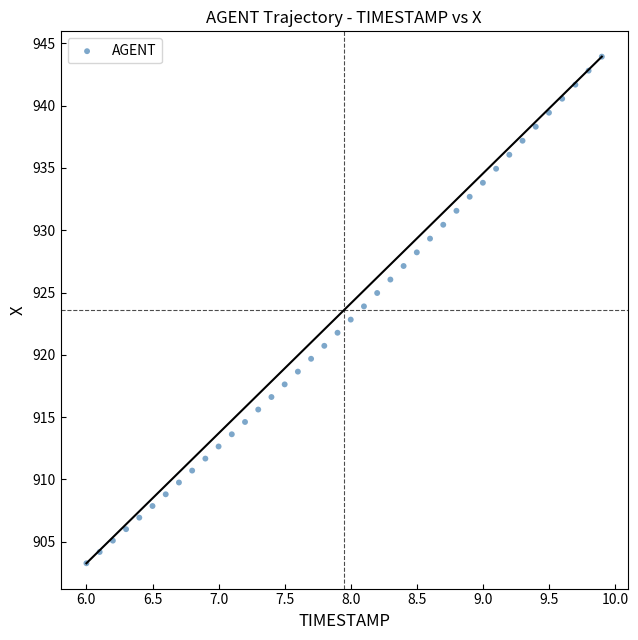

What is the range of Y values (max minus min)?

40.7